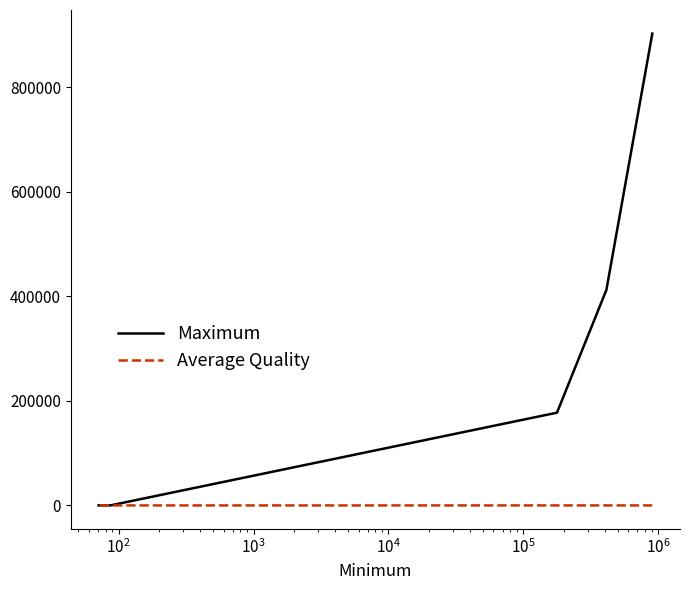

Count the number of data series in this chart.

2